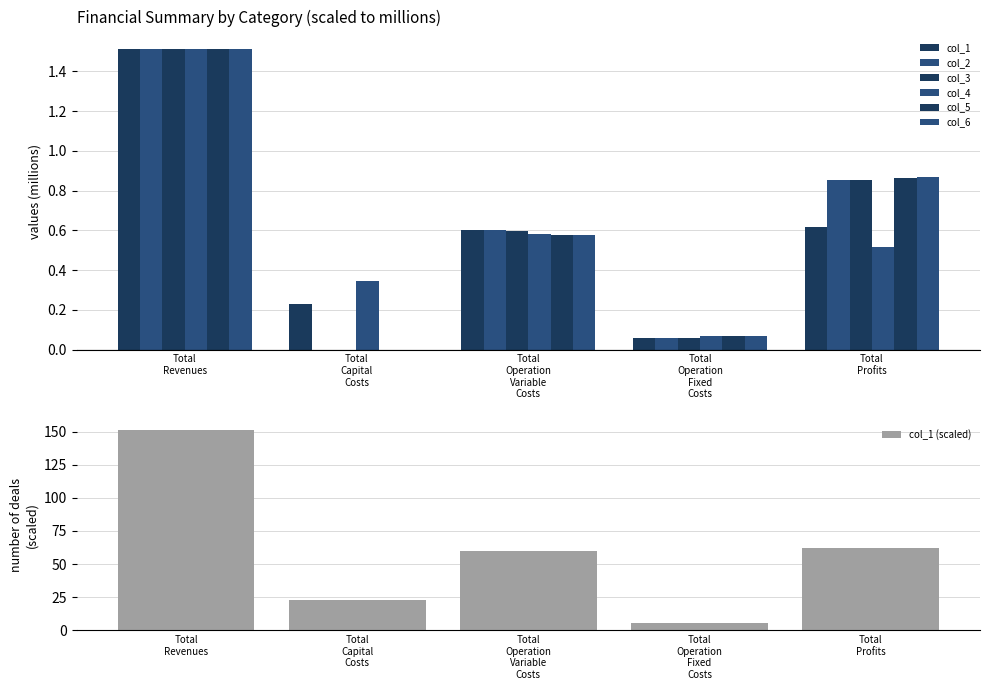

How many values in col_6 are above zero?

4